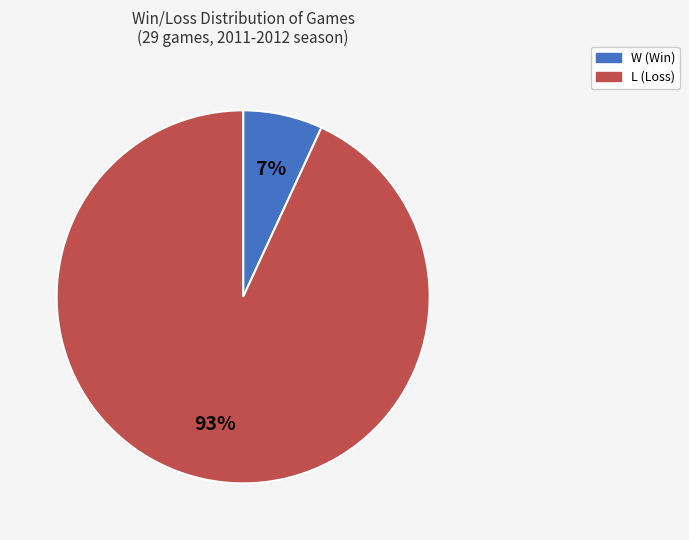

Which has a higher value, L or W?

L